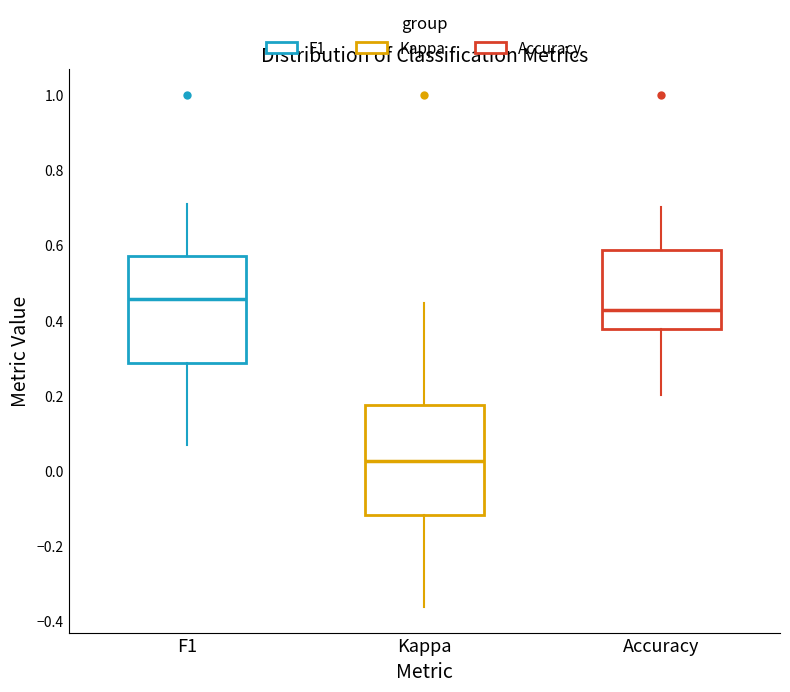

Where is the lower edge of the box for F1 on the y-axis? The values are not printed on the chart, so give them approximately, as read against the axis.

0.28